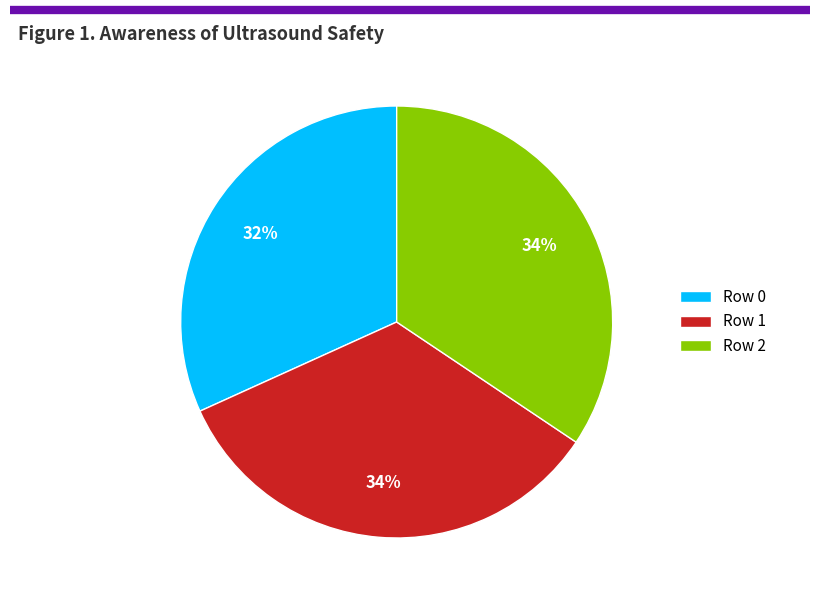

To the nearest percent, what percentage of the pie is Row 1?

34%